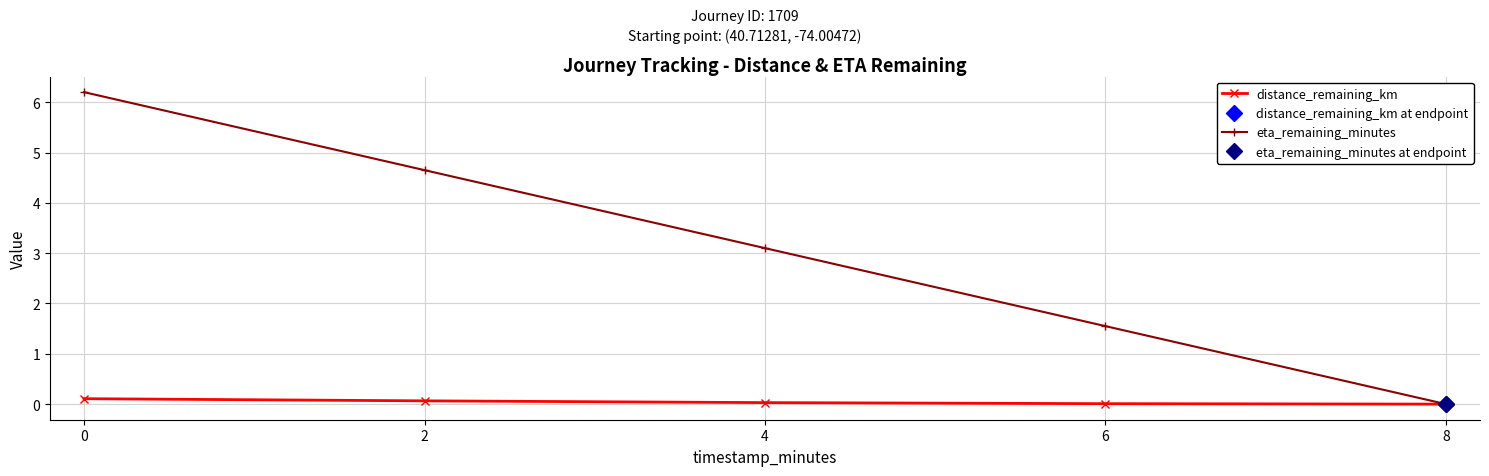

The distance_remaining_km series shows 0.1 at 0. True or false?

True